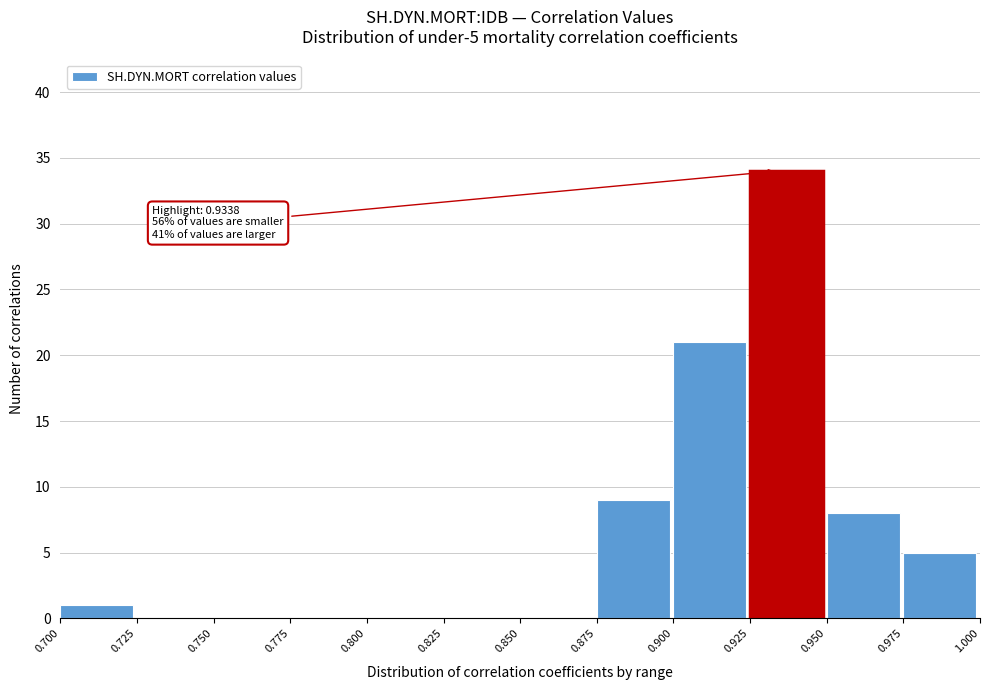

Which range on the x-axis has the tallest bar?

0.925 to 0.950